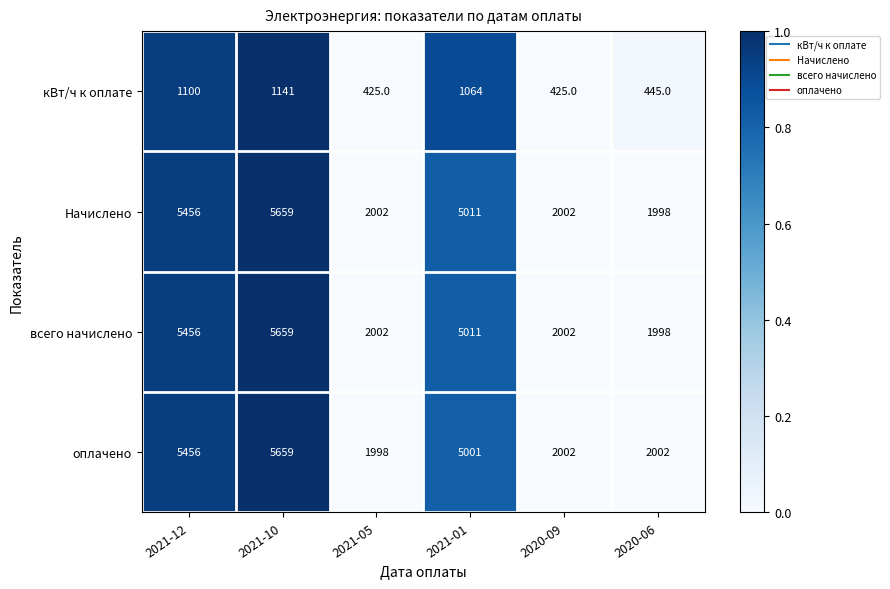

What is the sum of all всего начислено values?

22128